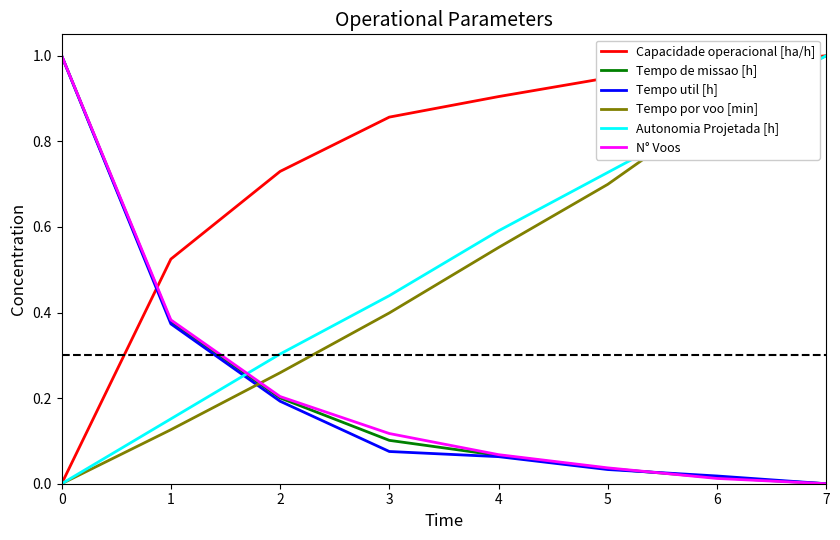

Which series changed the most between 4 and 5?

Tempo por voo [min]